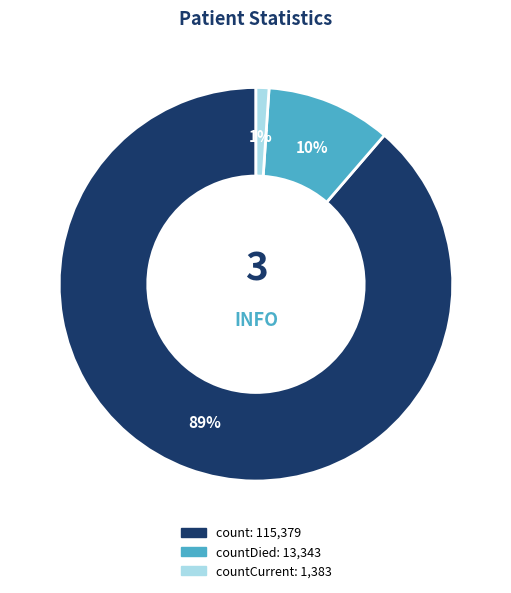

Is there a majority slice in this chart?

Yes